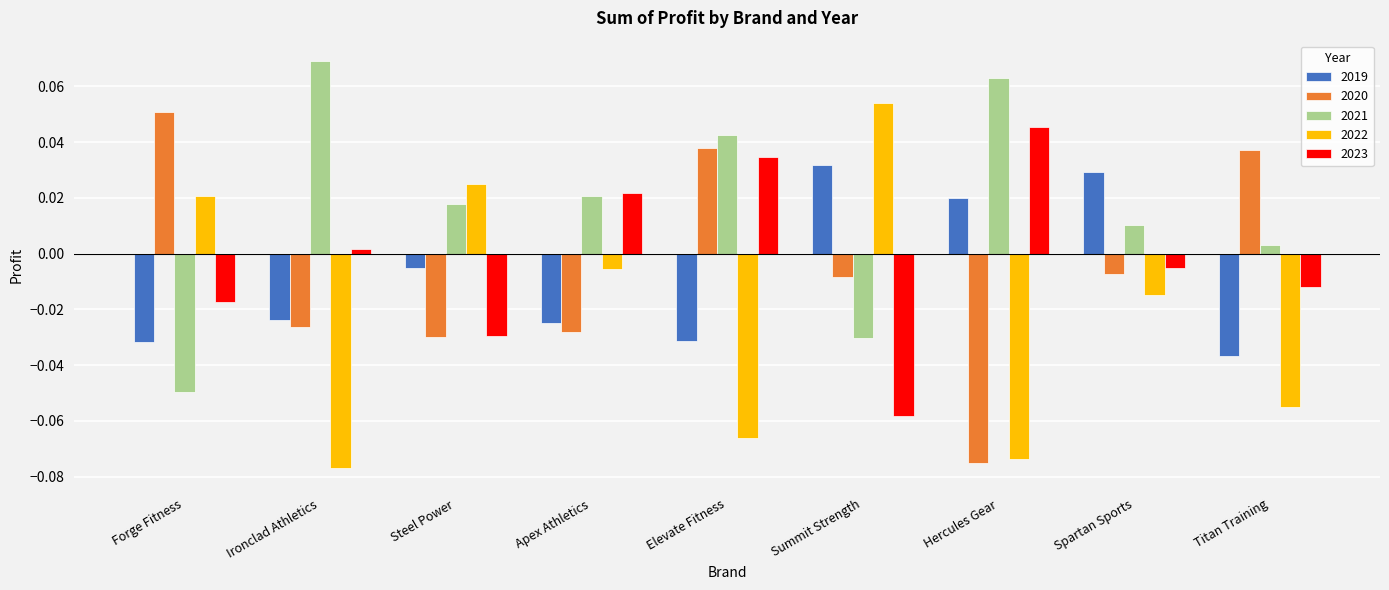

How many values in the 2020 series exceed 0?

3